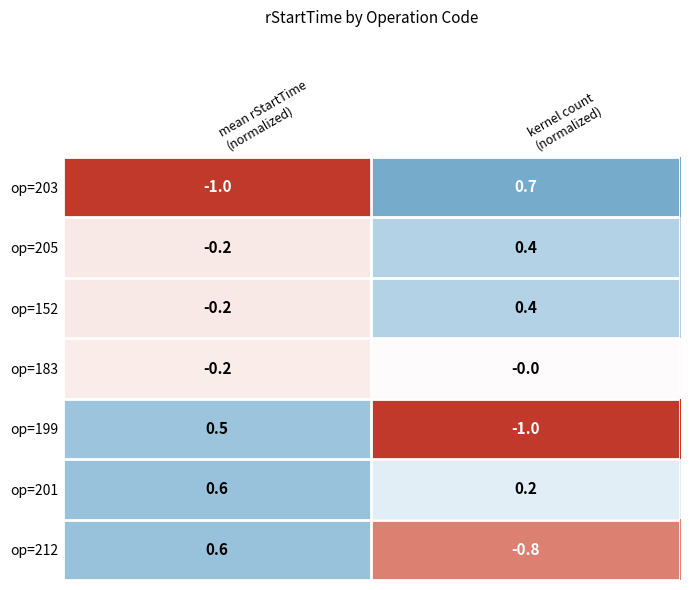

What is the difference between the maximum and minimum values in the op=212 series?

1.4